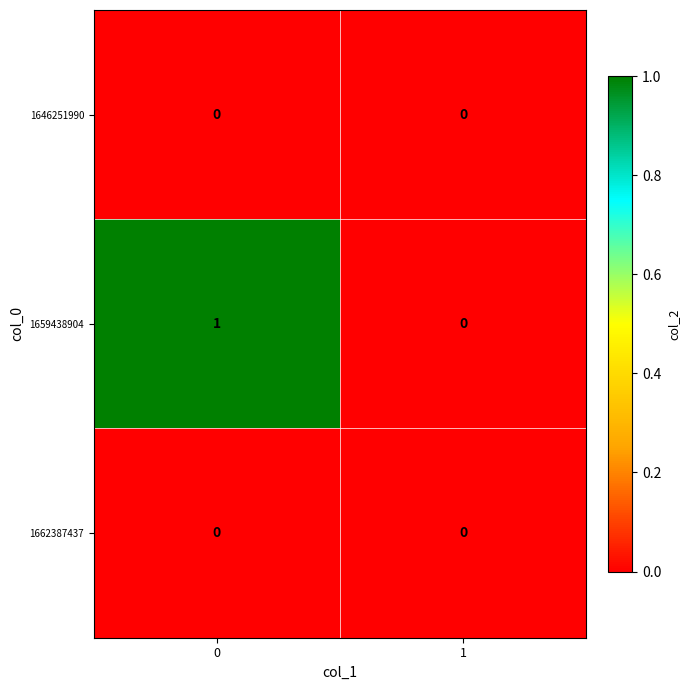

True or false: 1662387437 has a value of 0 at 1.

True